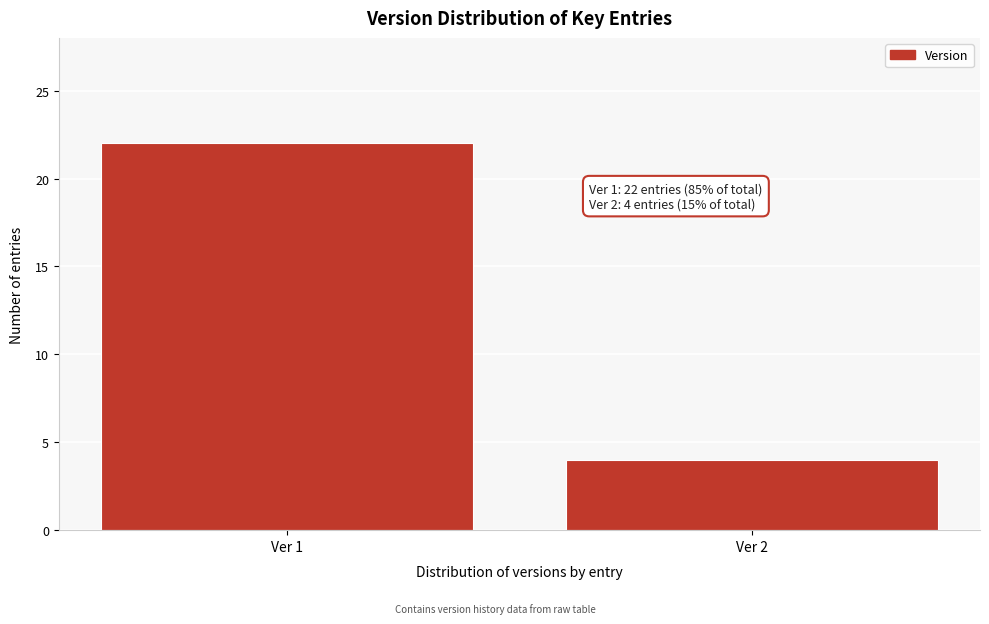

Reading left to right, list all the values displayed in this chart.

22	4